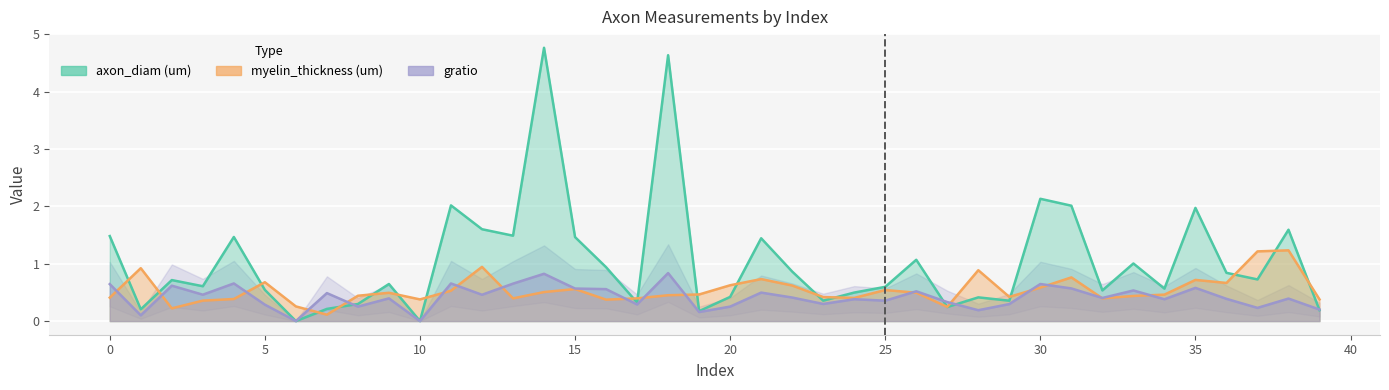

What is the sum of the gratio values at 21 and 14?

1.3